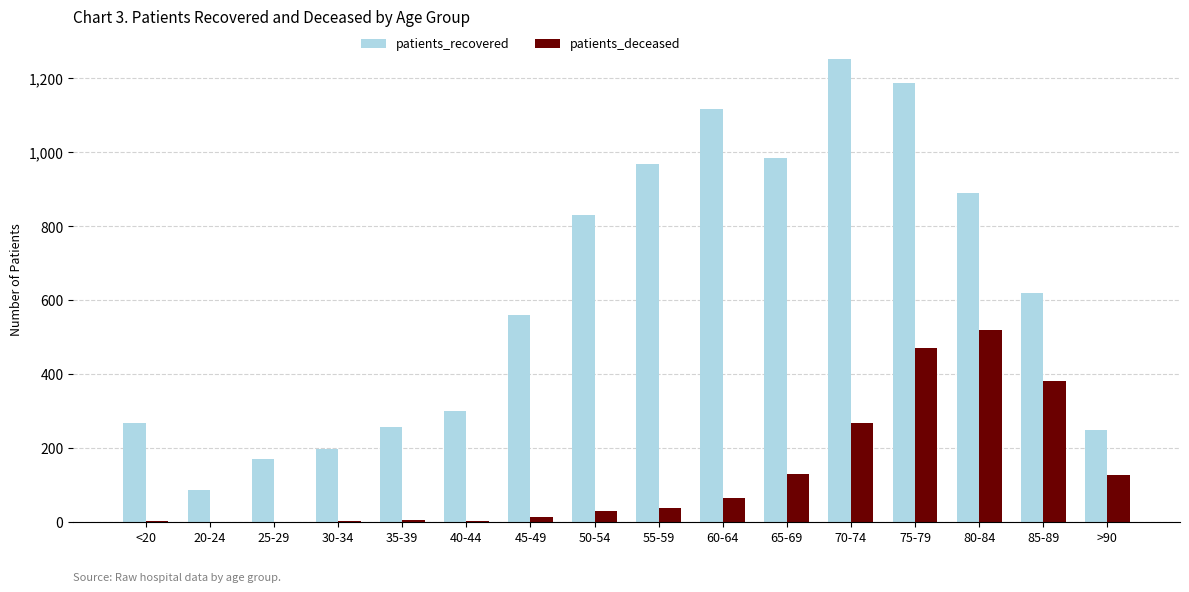

What value does the patients_deceased series have at 40-44?

3